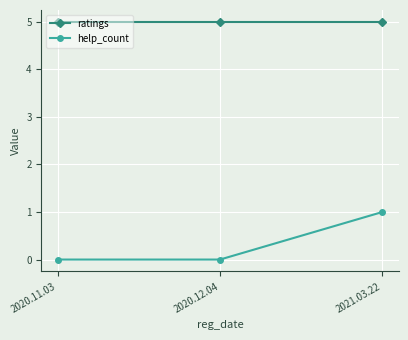

What value does the ratings series have at 2021.03.22?

5